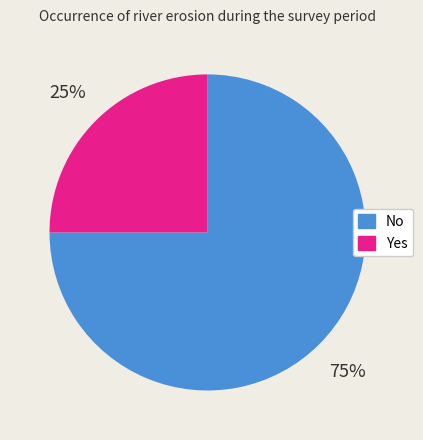

Do No and Yes together represent more than half of the pie?

Yes